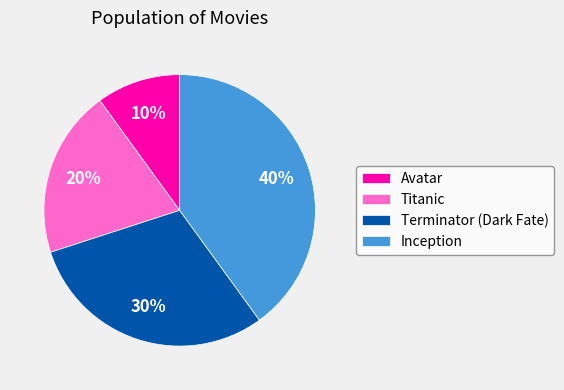

Does any single category account for the majority?

No